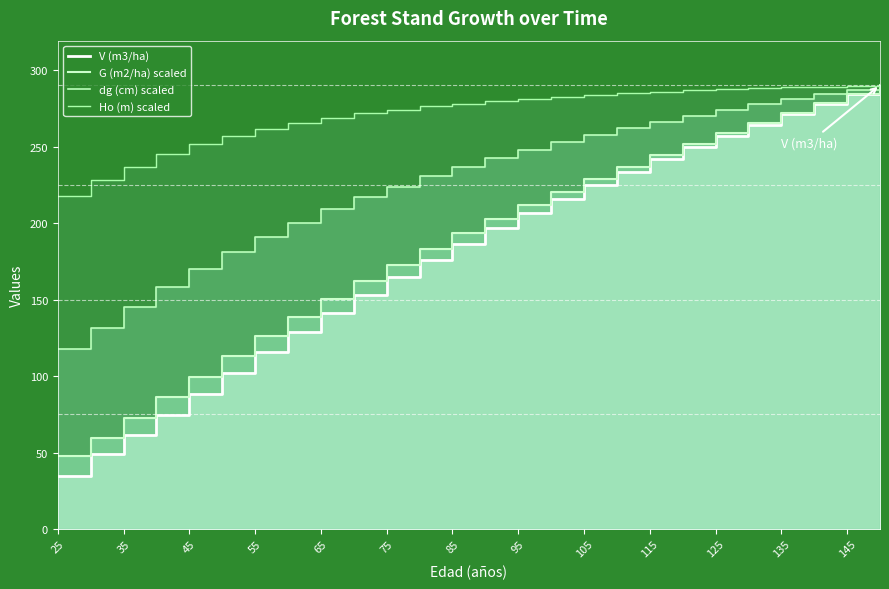

What is the value of the V (m3/ha) point at the 2nd from the left?

48.8